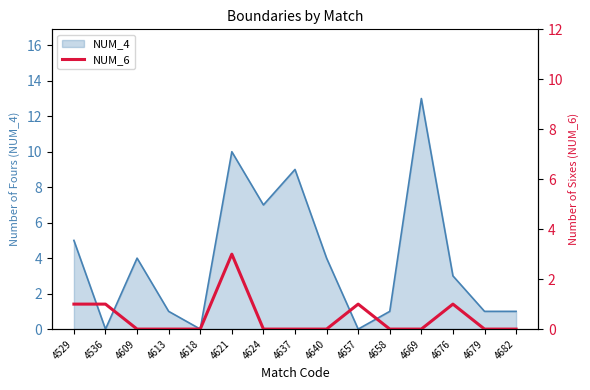

The NUM_4 series shows 1 at 4613. True or false?

True